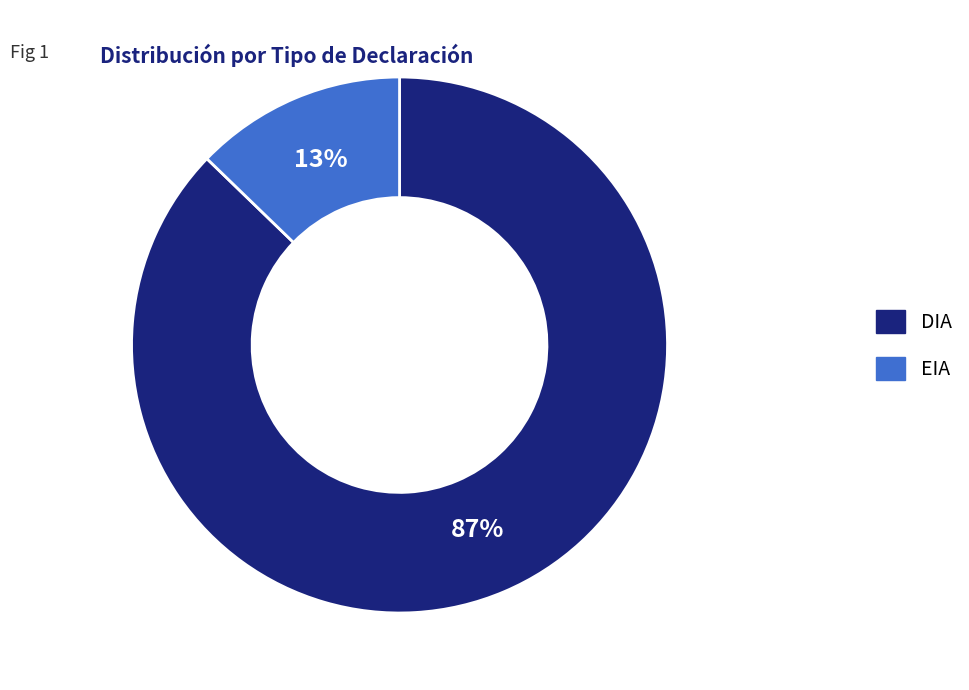

How many slices are in this pie chart?

2